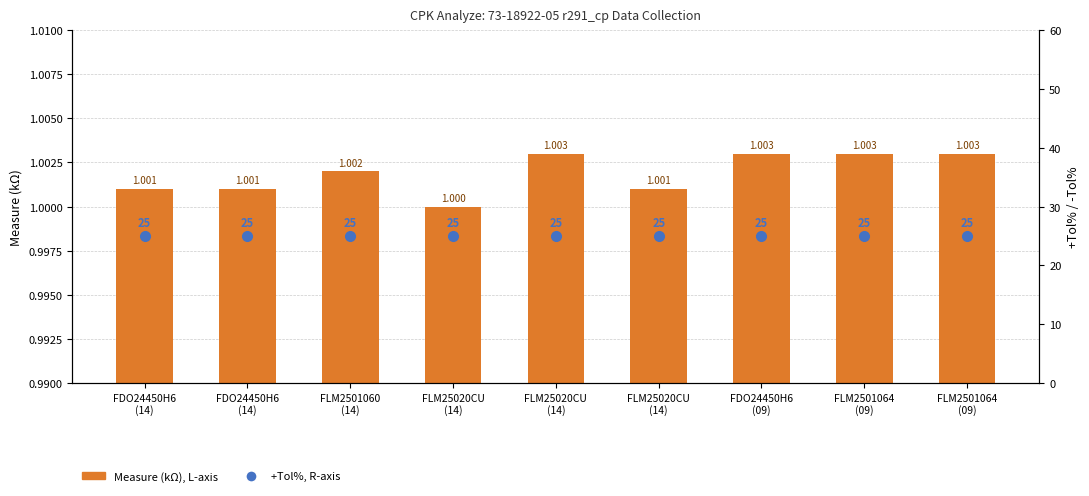

What is the label of the 9th bar from the right?

FDO24450H6
(14)